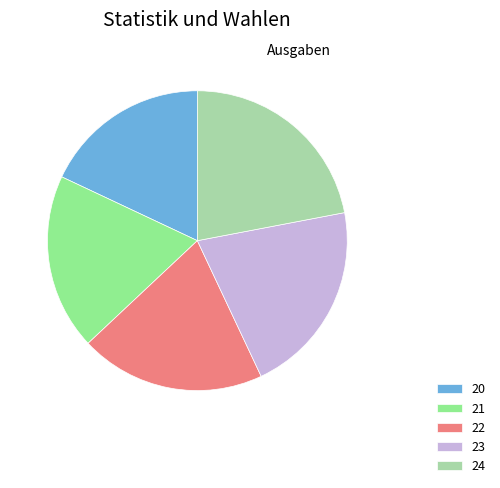

Which slice is the largest?

24